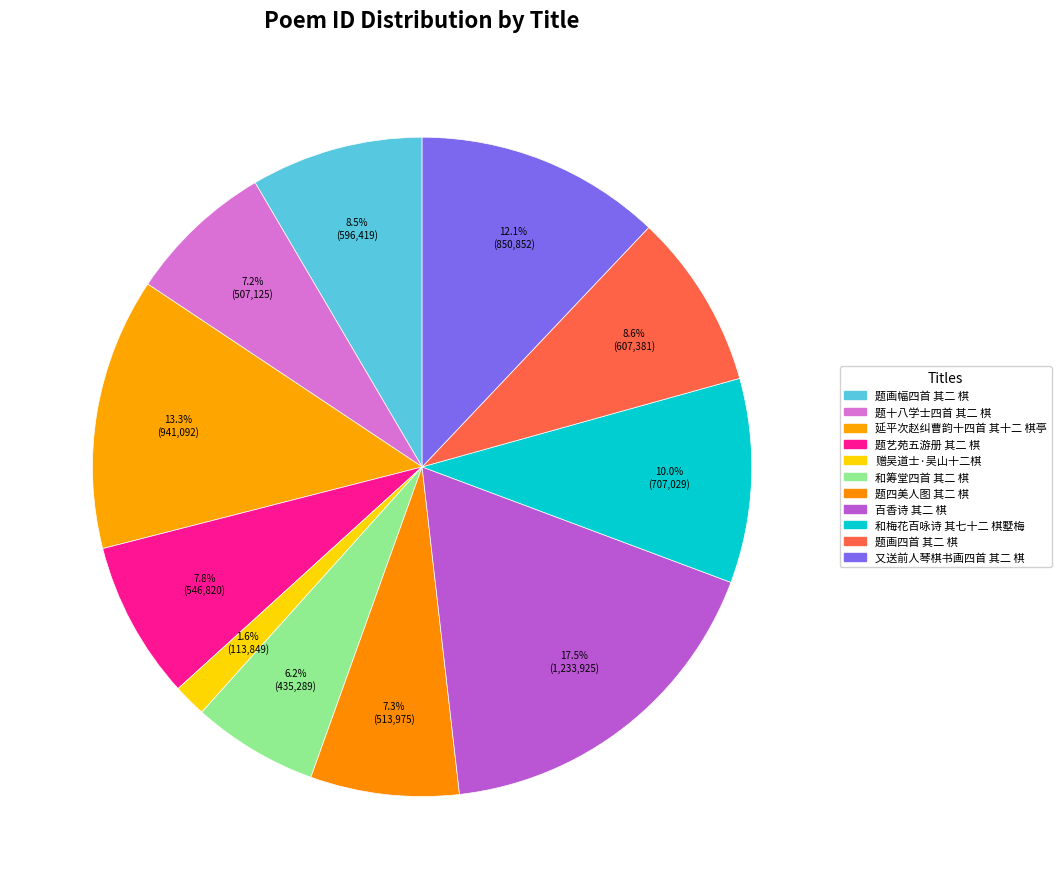

Count the number of slices in the pie.

11